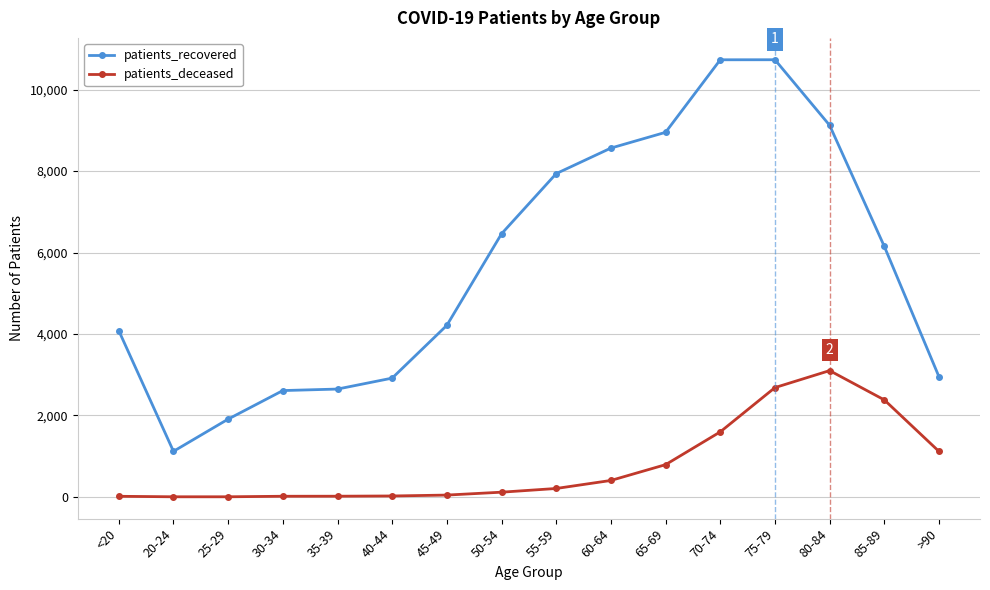

What is the average value of the patients_deceased series?

783